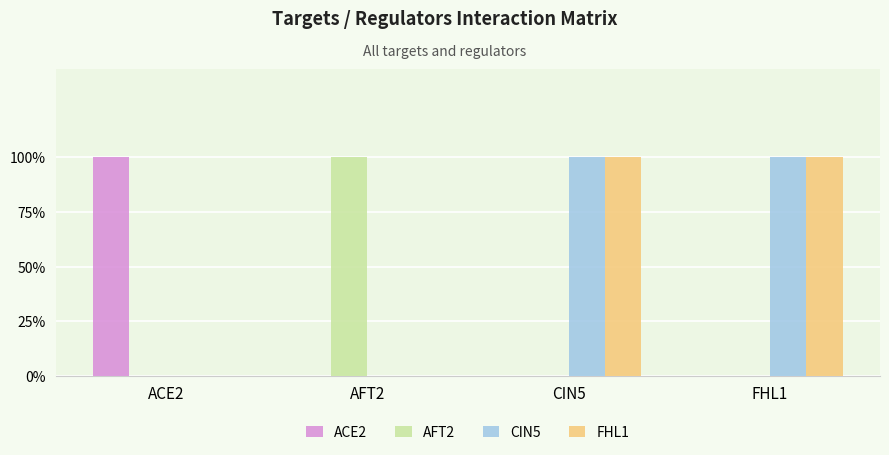

What are all the series names shown in the legend?

ACE2, AFT2, CIN5, FHL1